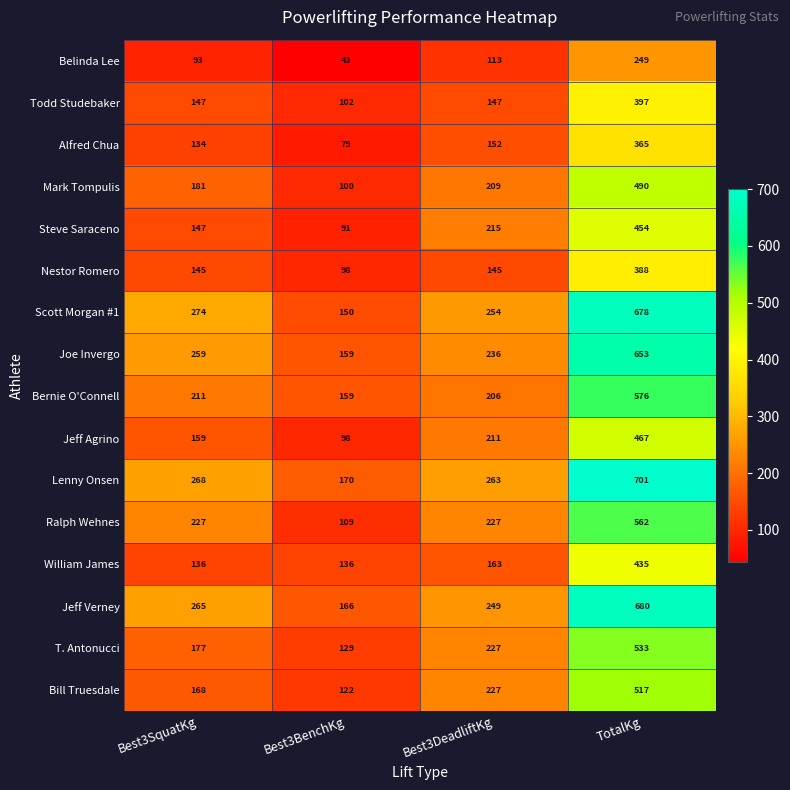

Which series has the largest total across all categories?

Lenny Onsen